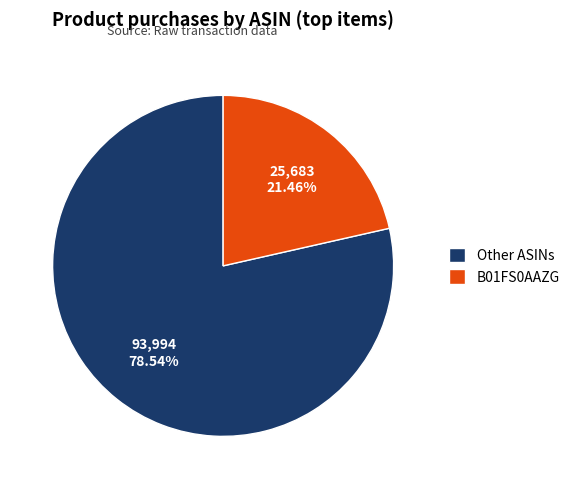

Is the sum of Other ASINs and B01FS0AAZG greater than half?

Yes